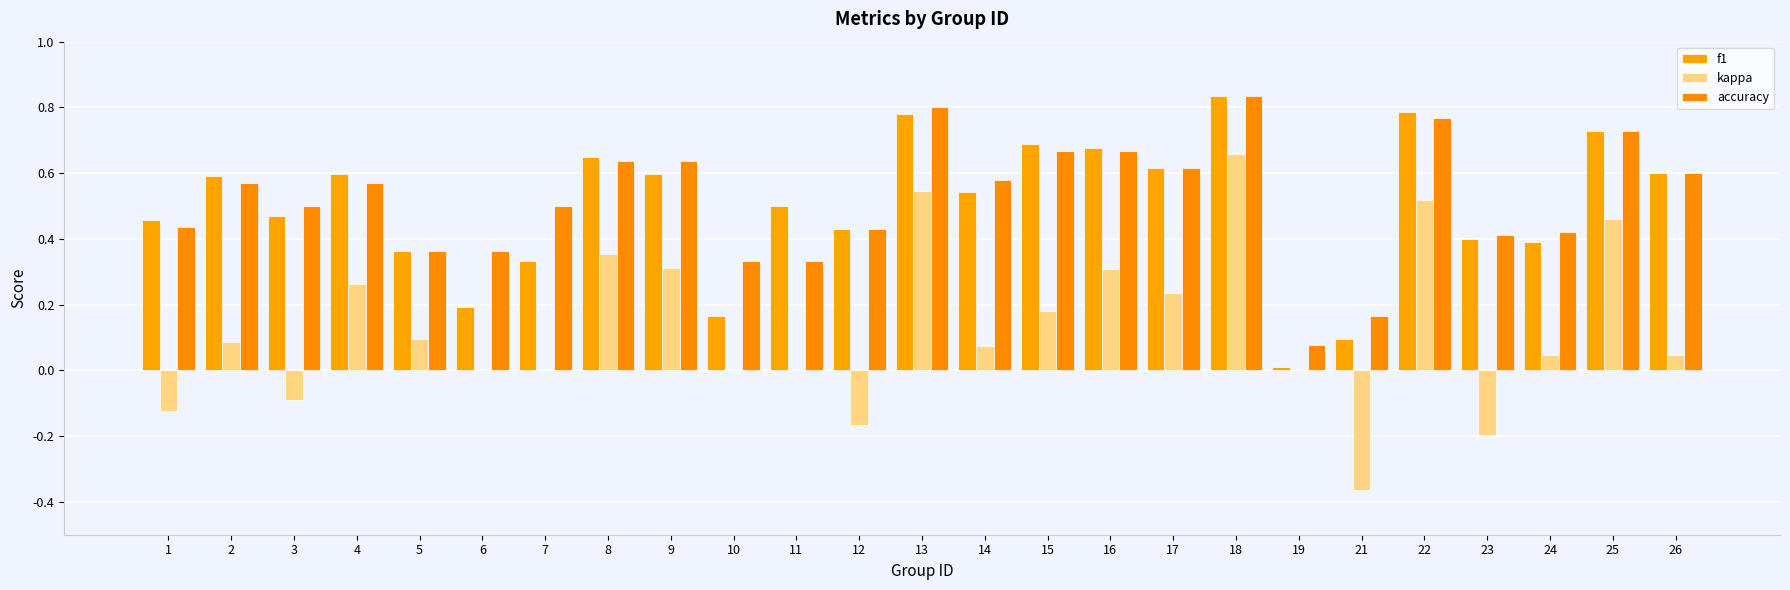

What are all the series names shown in the legend?

f1, kappa, accuracy